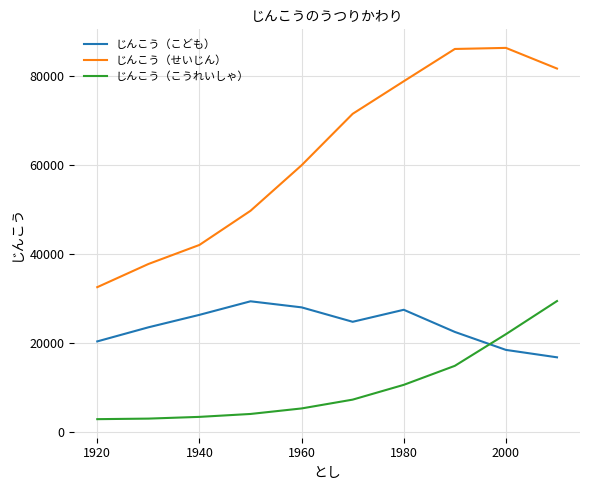

True or false: じんこう（こうれいしゃ） and じんこう（せいじん） cross at least once.

False